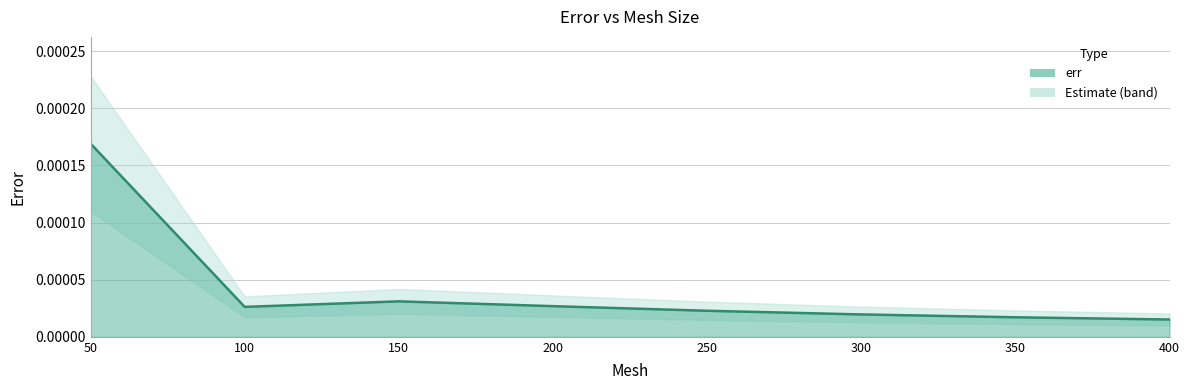

Rank the categories by value from lowest to highest.

400, 350, 300, 250, 100, 200, 150, 50